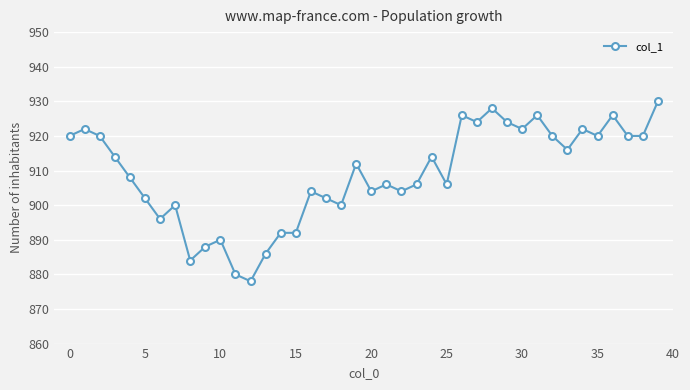

What is the difference between the maximum and minimum values?

52